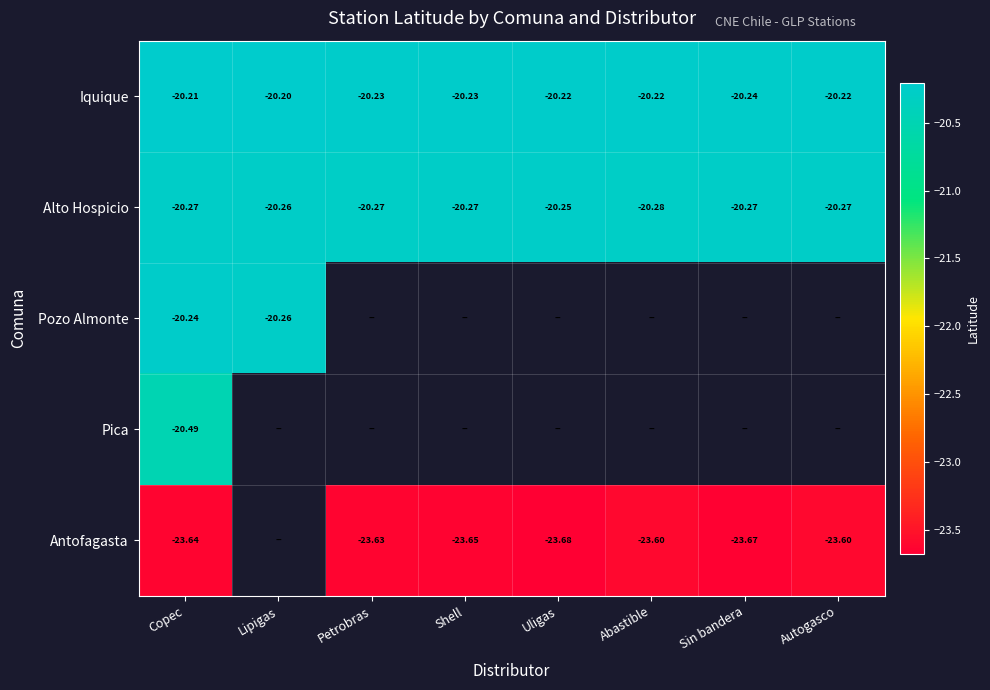

Which category has the highest value in the Alto Hospicio series?

Uligas